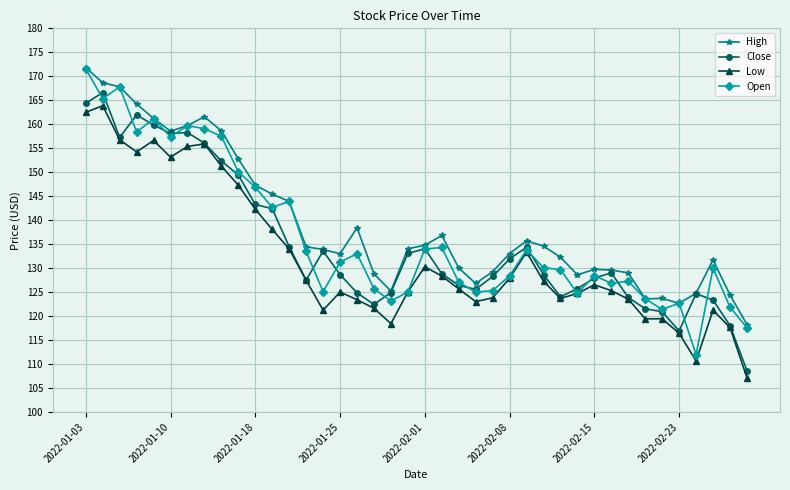

What is the greatest value displayed?

171.8